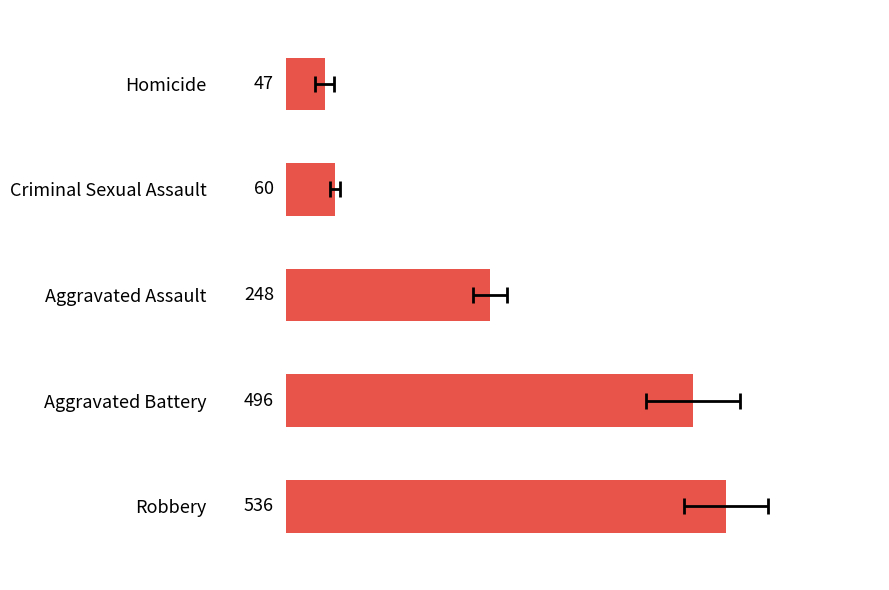

How many data points are above 248?

2